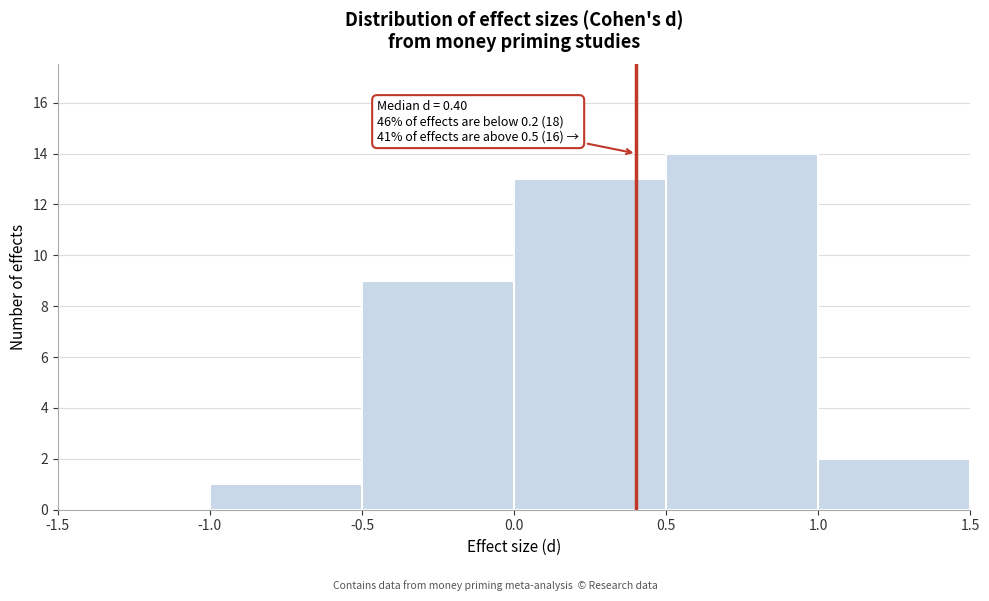

Which range on the x-axis has the tallest bar?

0.5 to 1.0